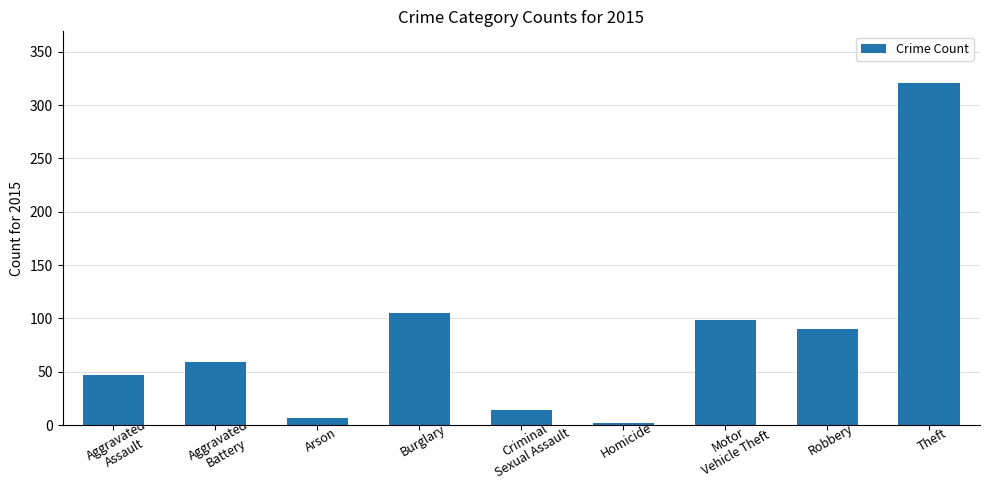

What is the maximum value shown in the chart?

321